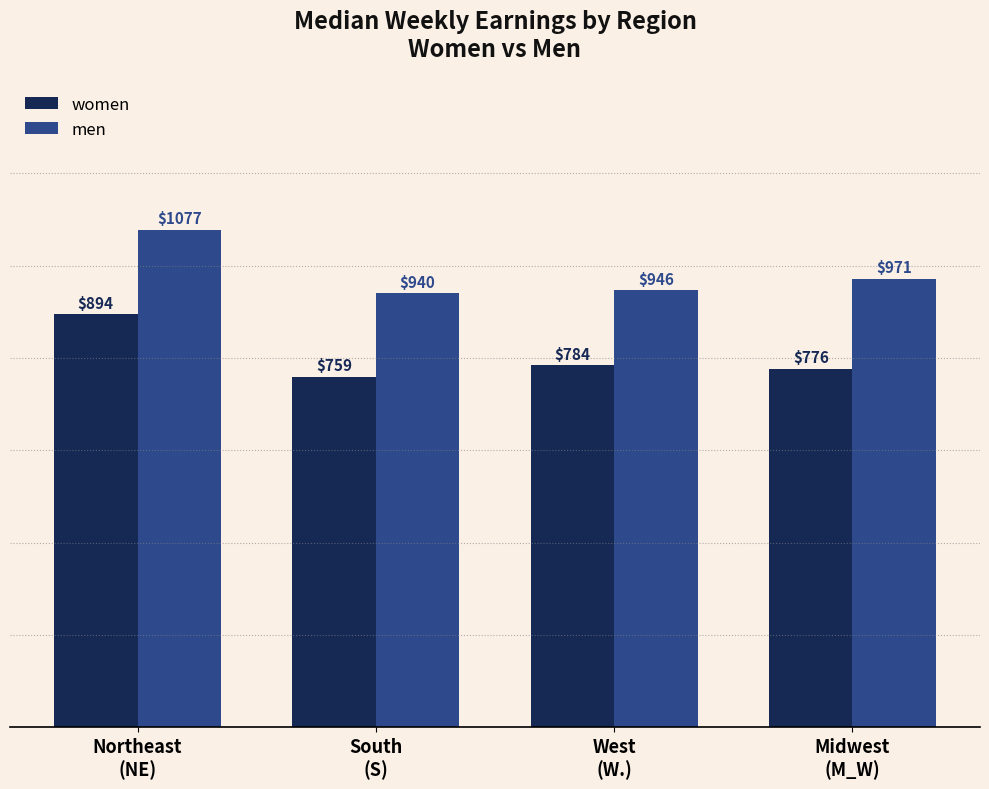

At which category is the sum across all series the highest?

Northeast
(NE)